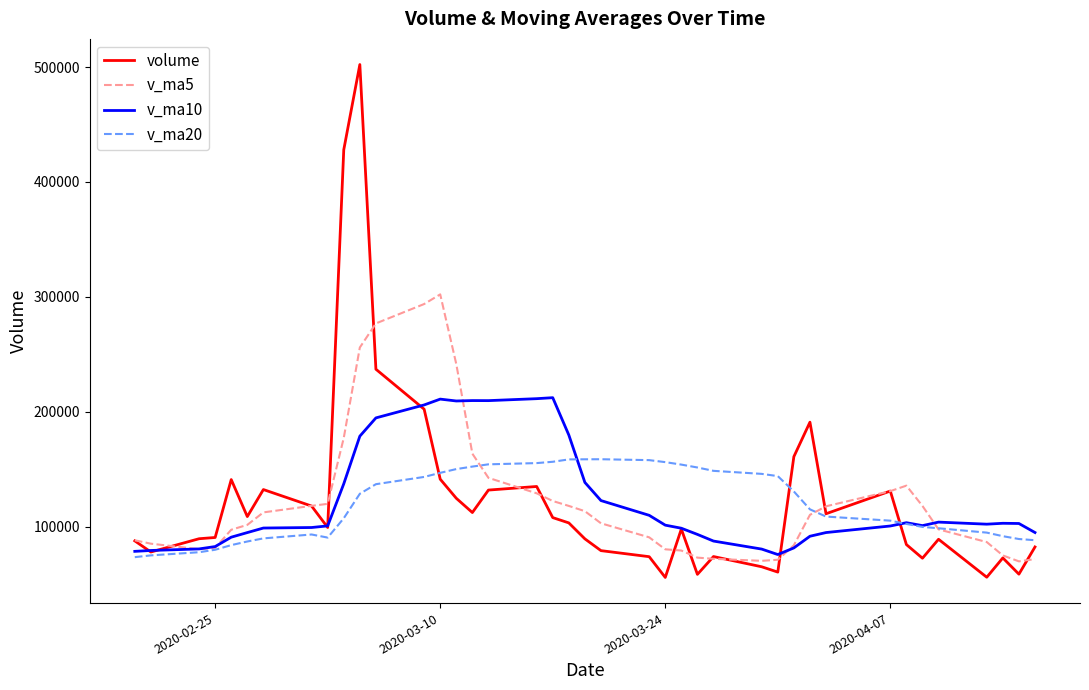

What is the minimum value for volume?

55649.0